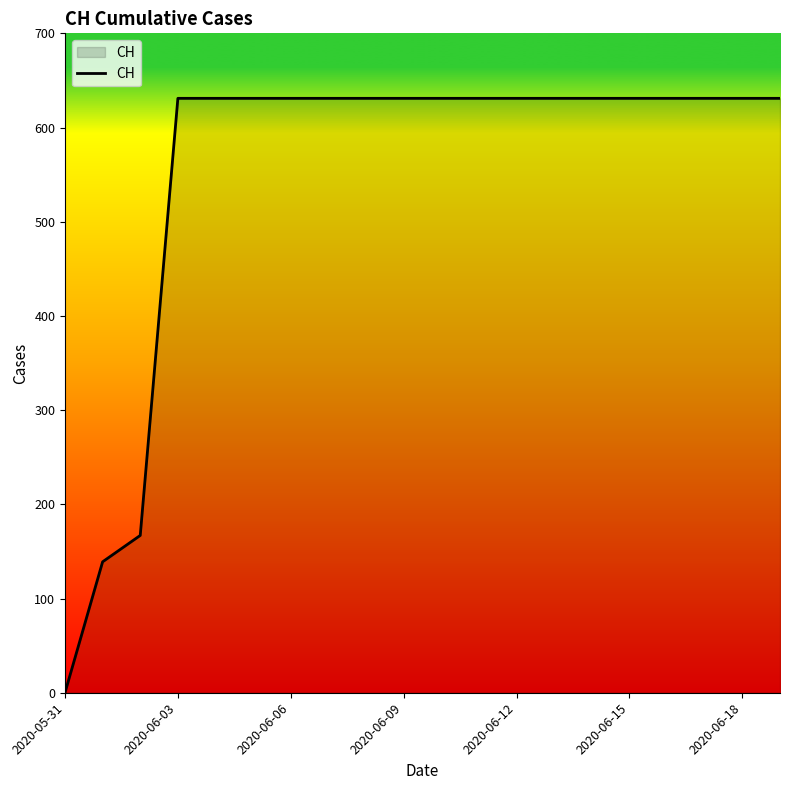

What is the difference between the maximum and minimum values?

631